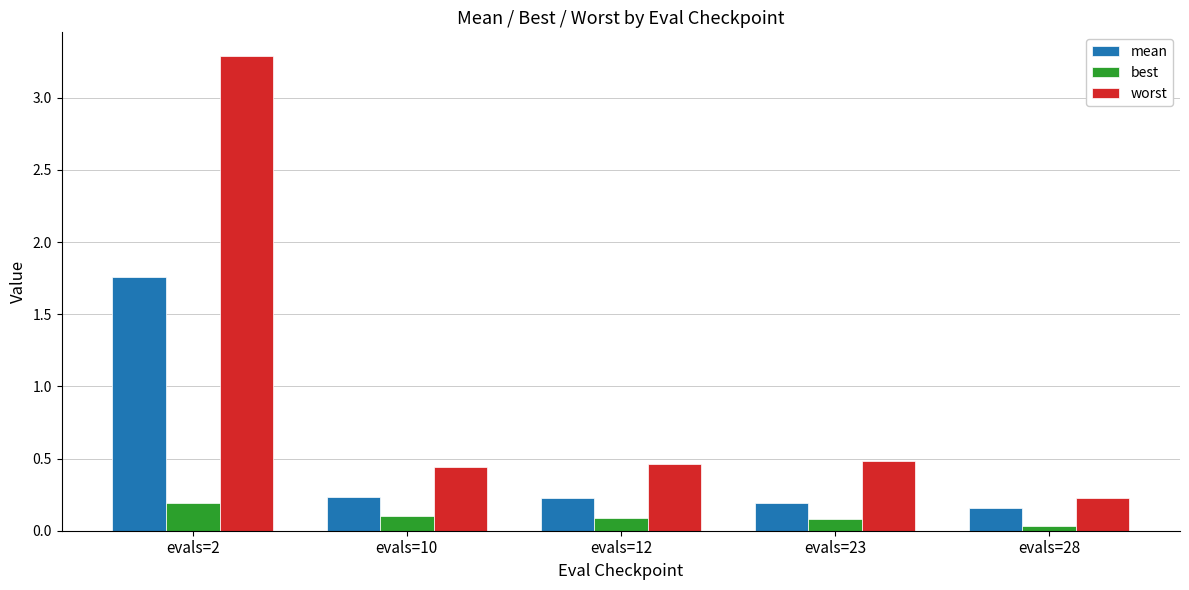

What is the maximum value for worst?

3.3